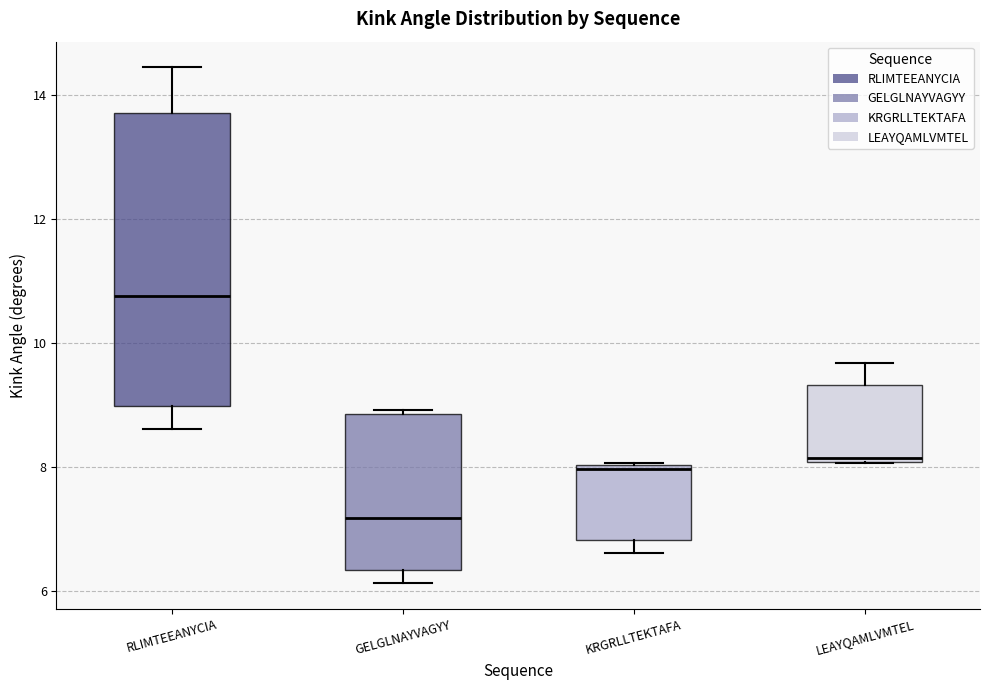

Comparing the boxes themselves (not the whiskers), which one is the tallest?

RLIMTEEANYCIA